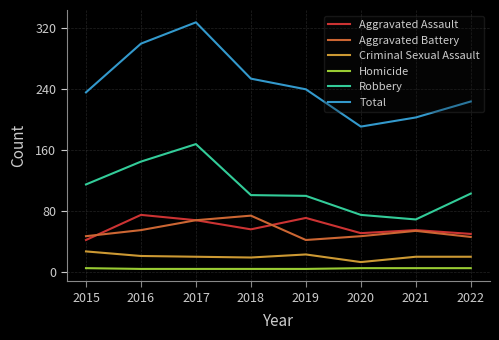

Is this an area chart (filled region under the line)?

No